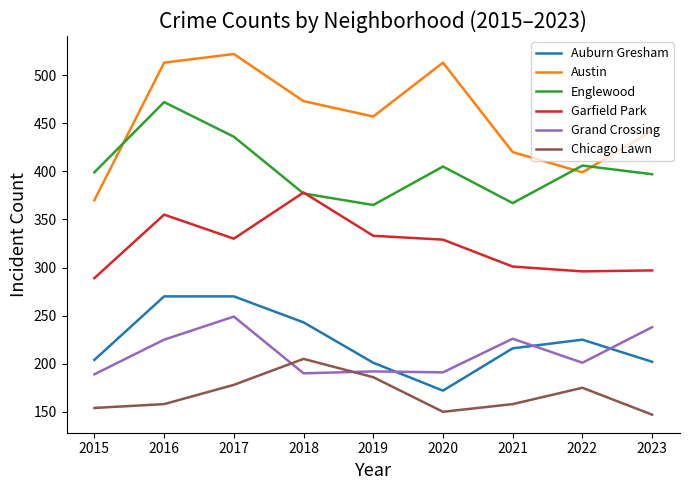

How many intersections are there between Austin and Englewood?

3